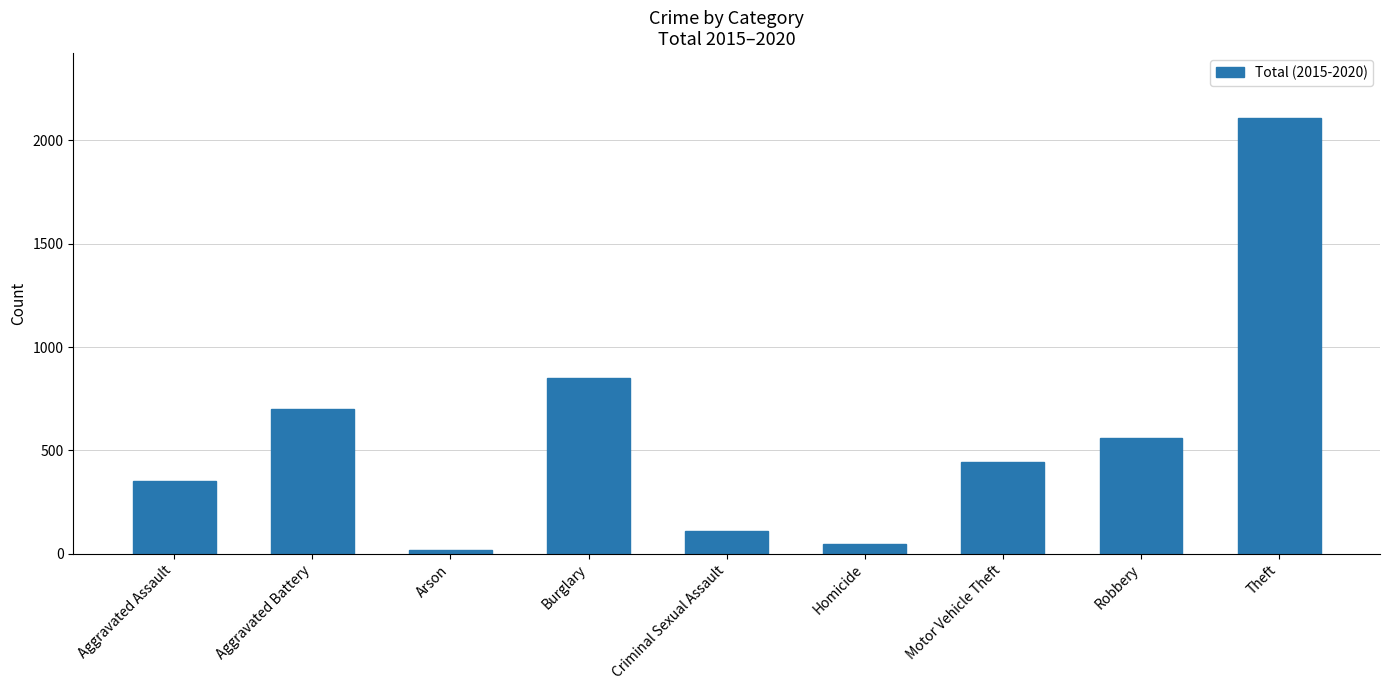

Between Aggravated Assault and Criminal Sexual Assault, which is larger?

Aggravated Assault